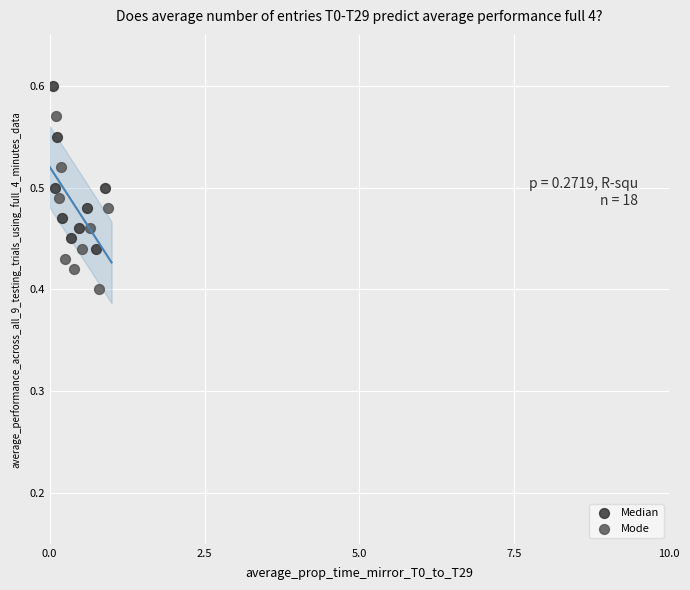

Which series contains the highest Y value?

Median